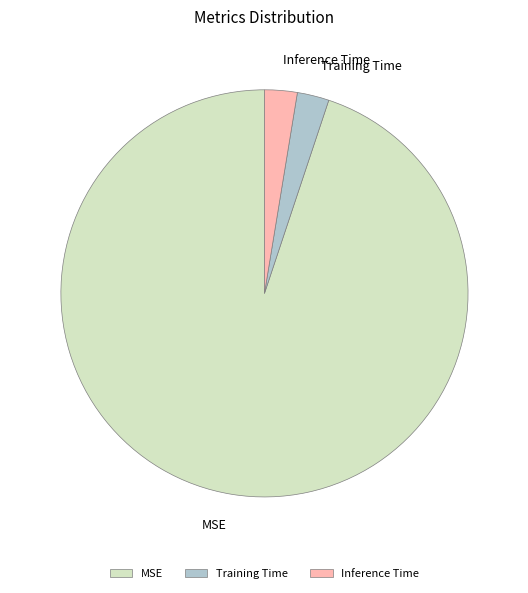

Is MSE the majority of the pie?

Yes